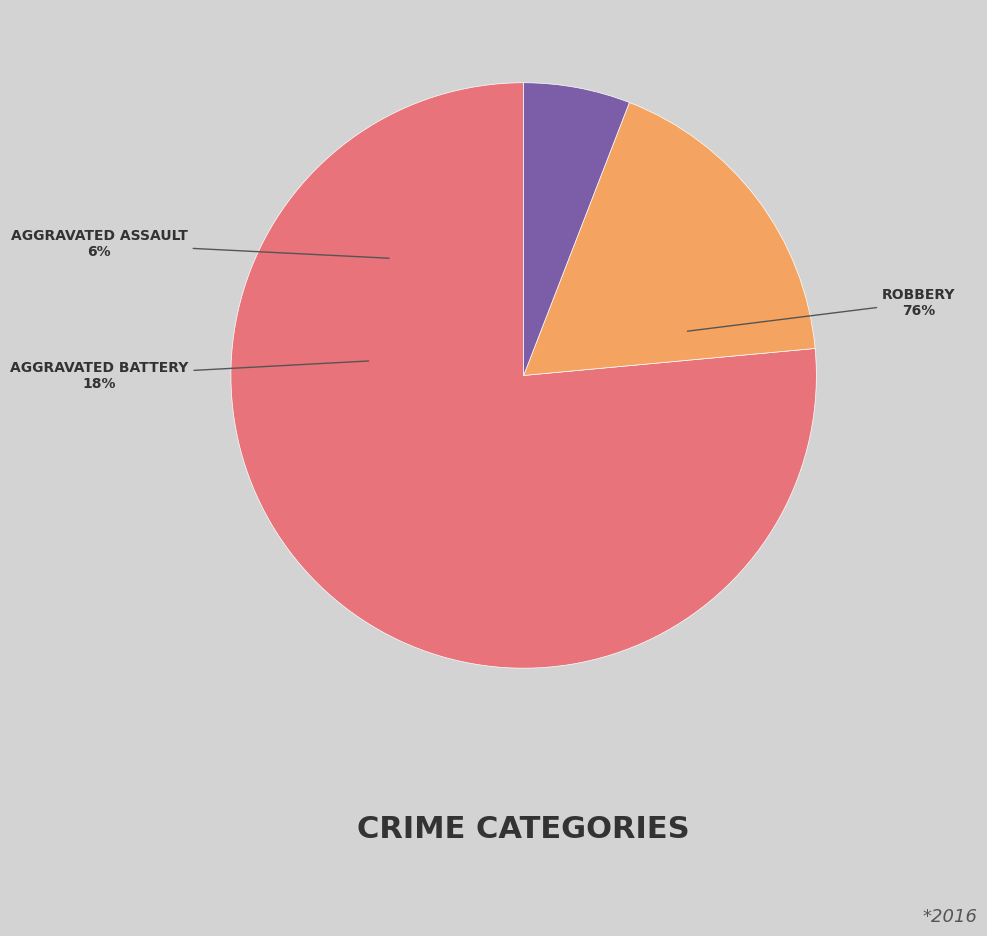

Which has a higher value, Aggravated Battery or Robbery?

Robbery